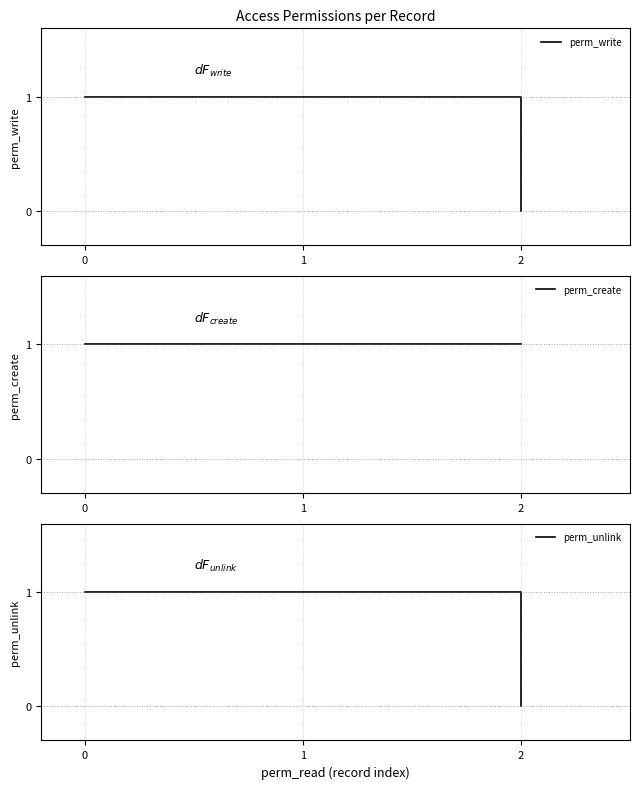

What is the total value across all series at 2?

1